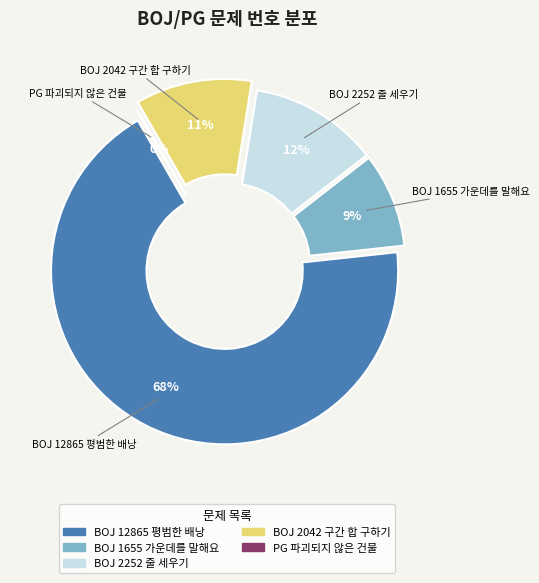

Rank the categories by value from highest to lowest.

BOJ 12865 평범한 배낭, BOJ 2252 줄 세우기, BOJ 2042 구간 합 구하기, BOJ 1655 가운데를 말해요, PG 파괴되지 않은 건물